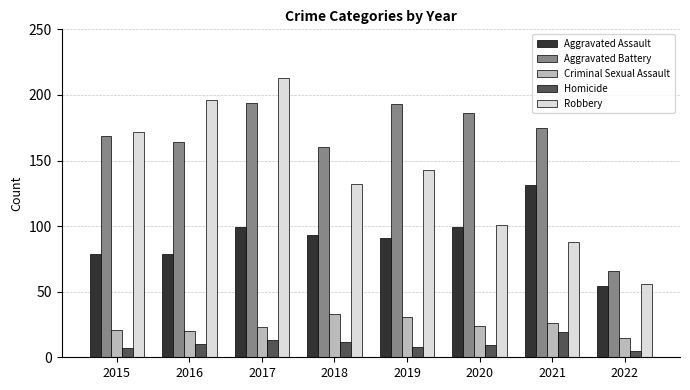

What is the difference between the second highest and second lowest values in the Robbery series?

108